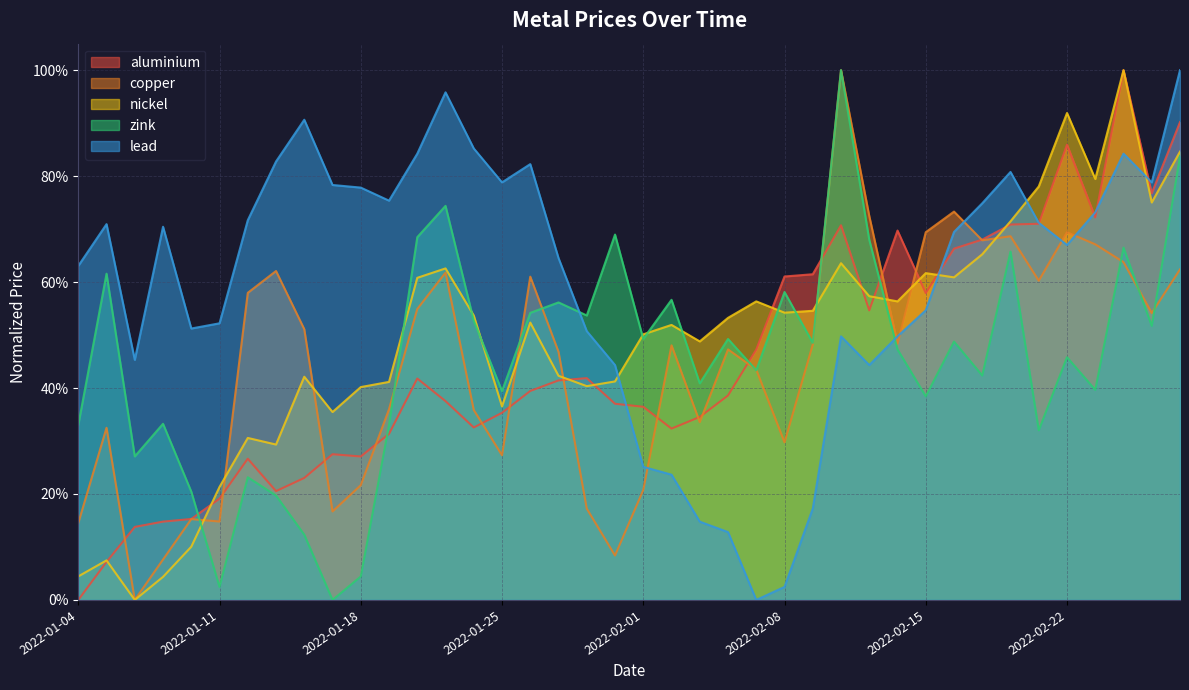

Does the chart display data point markers on the line(s)?

No